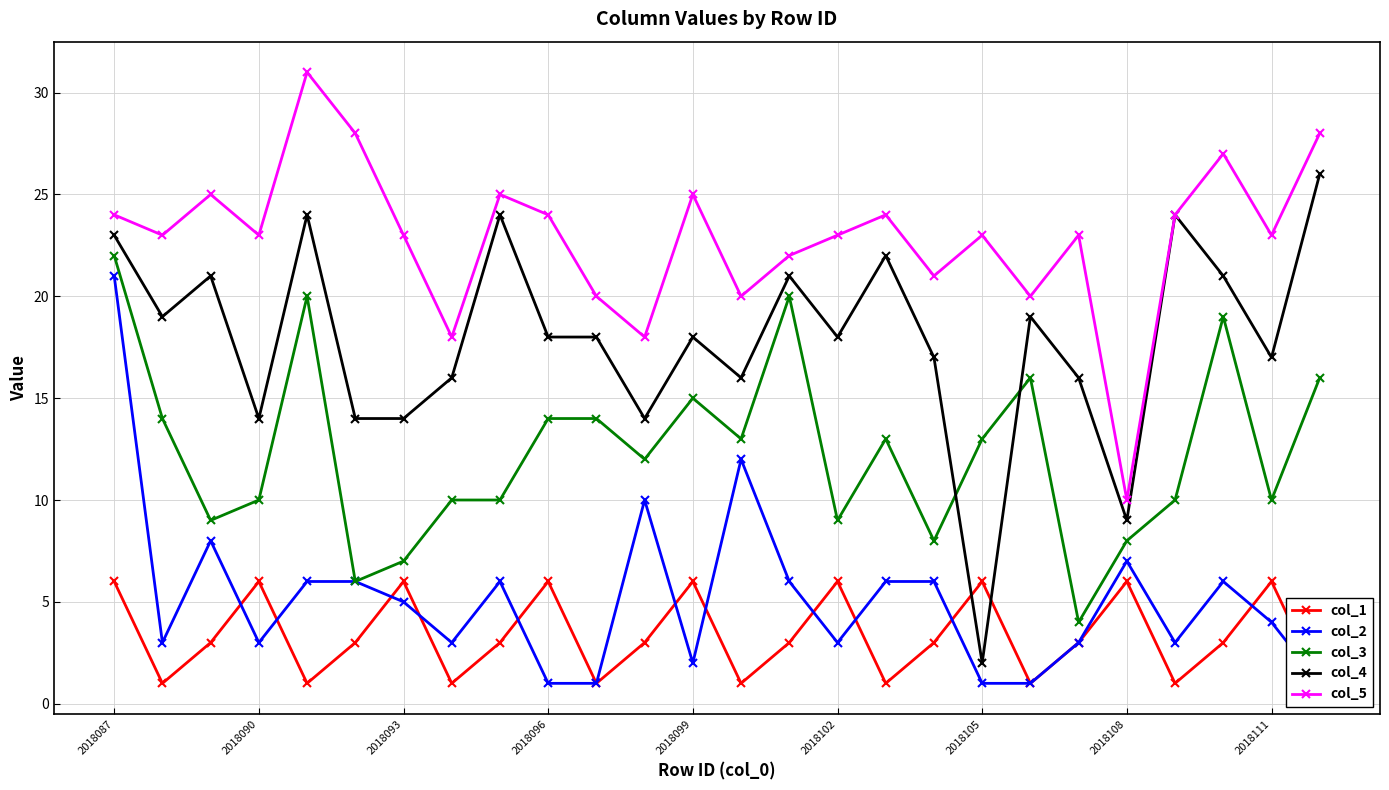

Which category has the lowest value in the col_5 series?

2018108